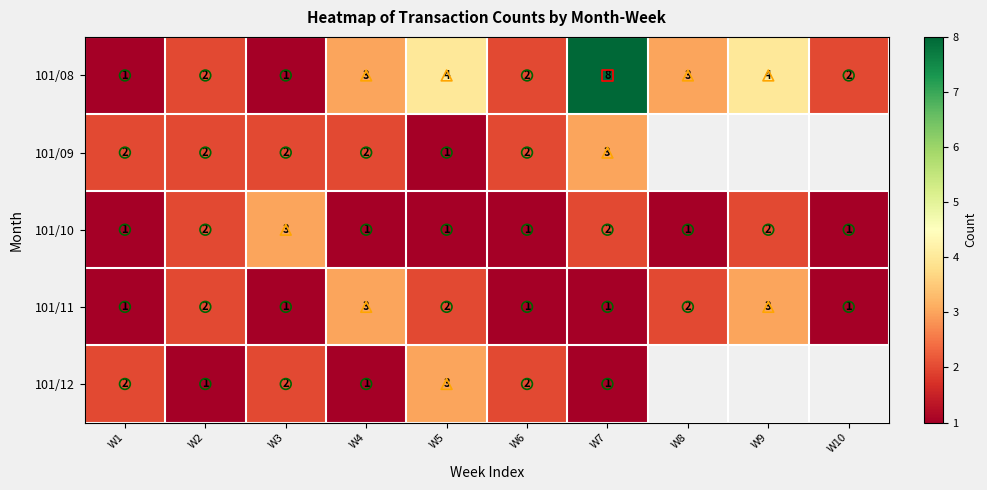

What is the maximum value shown in the chart?

8.0